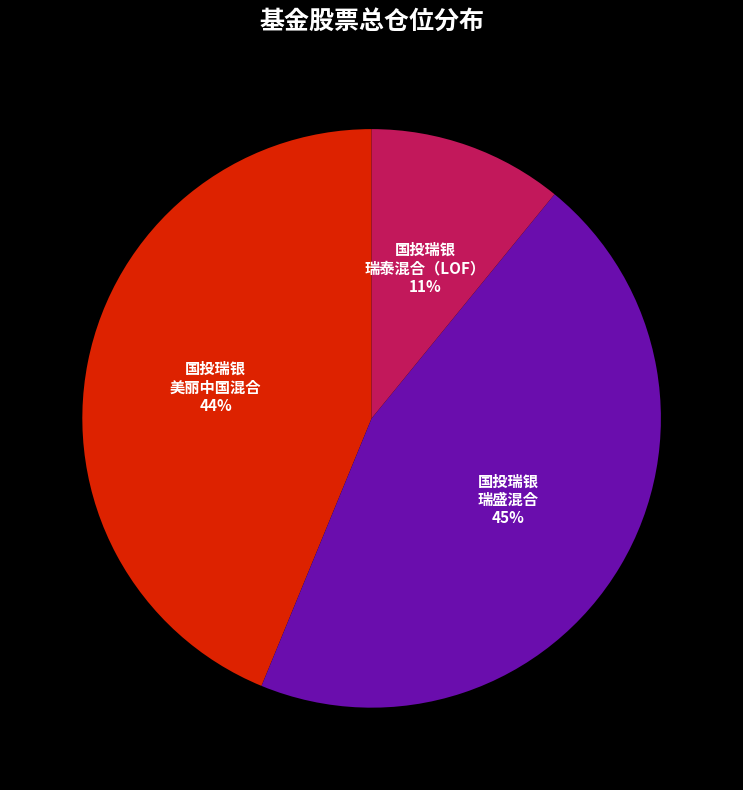

Is there any slice that represents more than half of the pie?

No